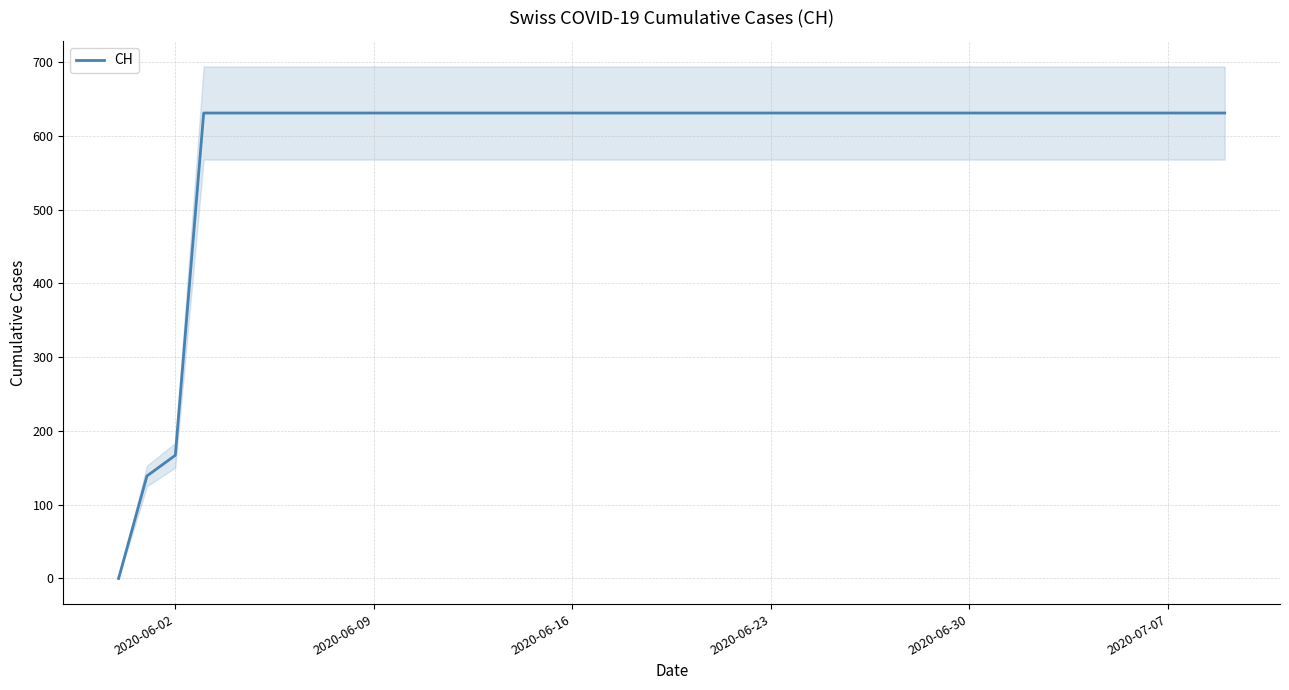

What is the difference between the second highest and minimum values?

631